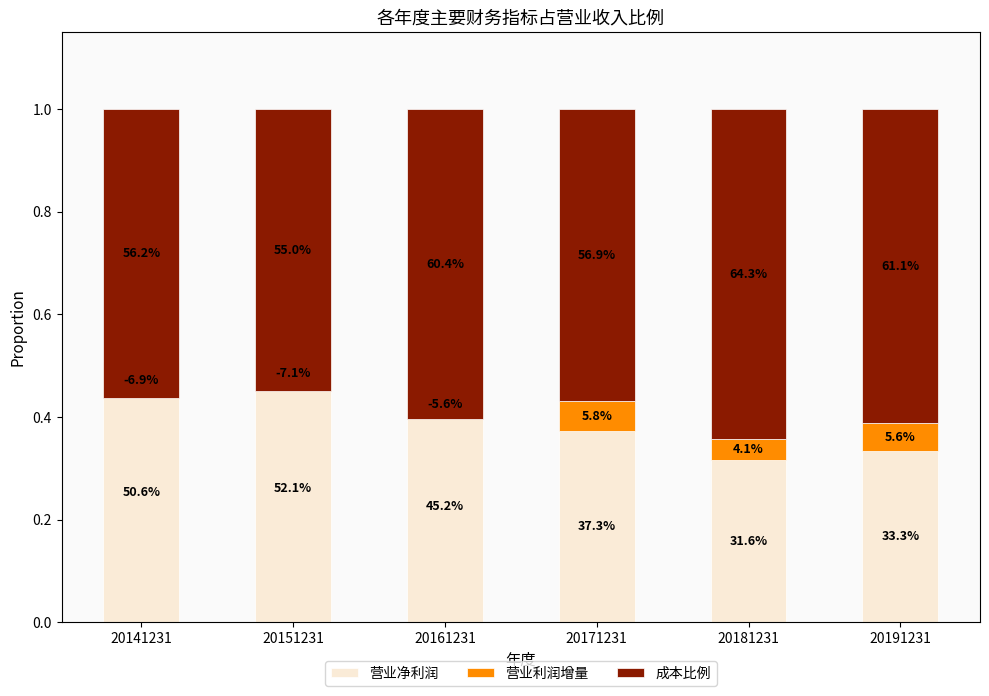

At which label does 营业利润增量 first exceed 0?

20171231